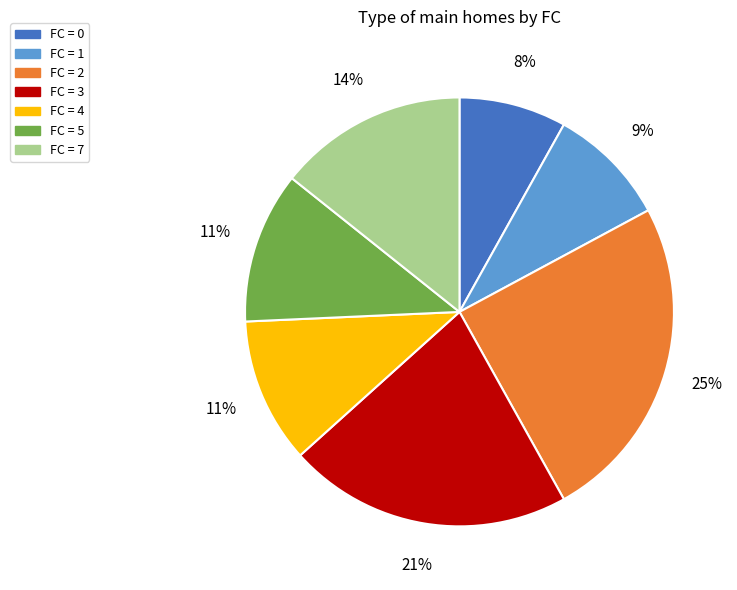

To the nearest percent, what is the average slice percentage?

14%